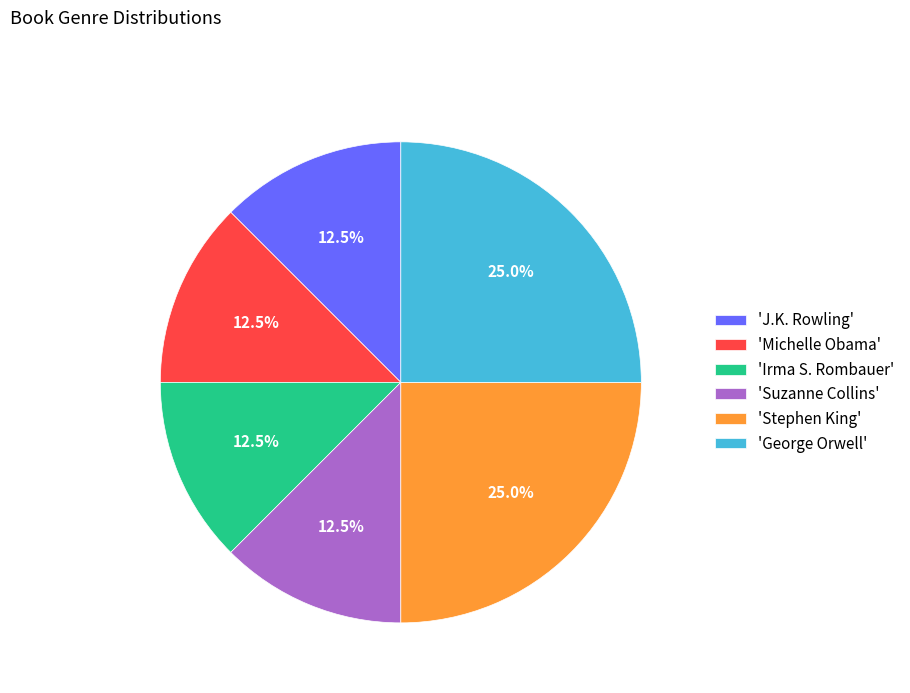

Count the number of slices in the pie.

6